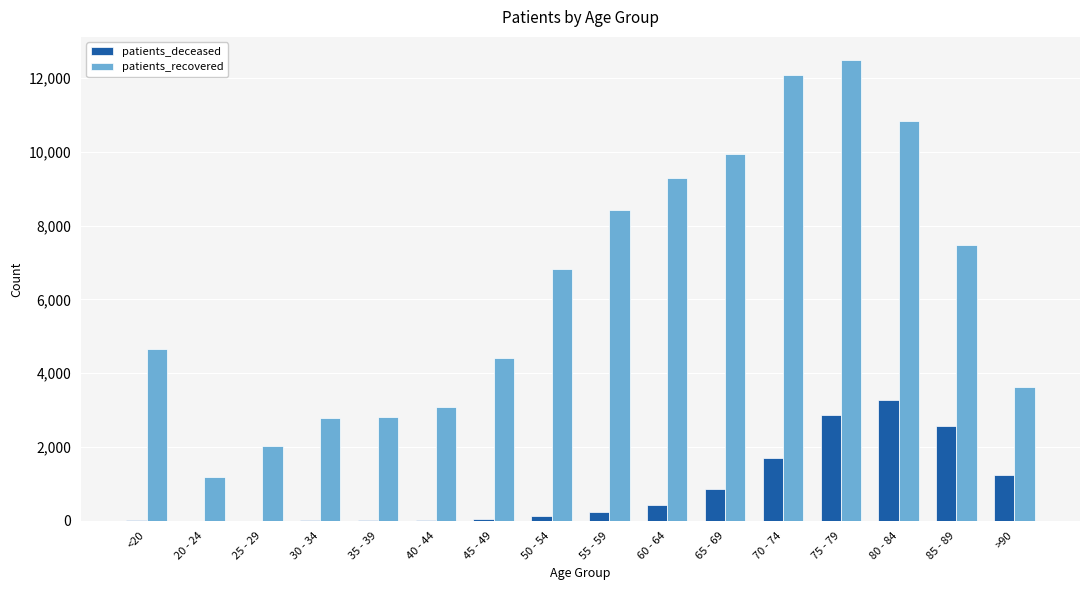

Where is patients_deceased nearest to the value 1639?

70 - 74